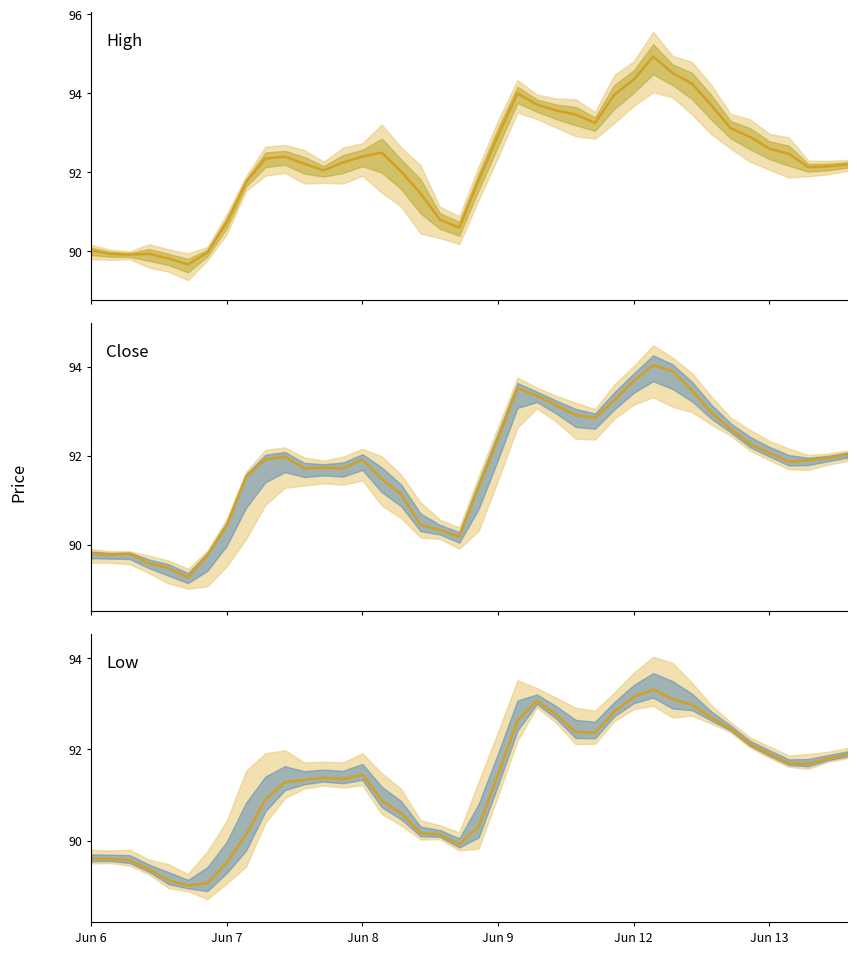

In Low, how many points are lower than both neighbors (excluding endpoints)?

5